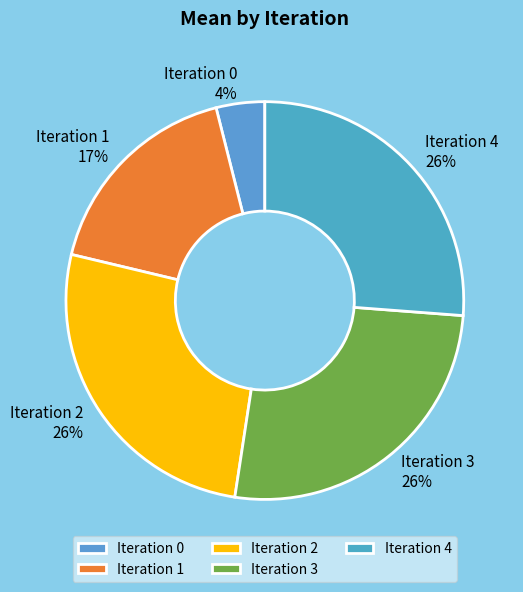

The Iteration 4 slice represents 26% of the pie. True or false?

True